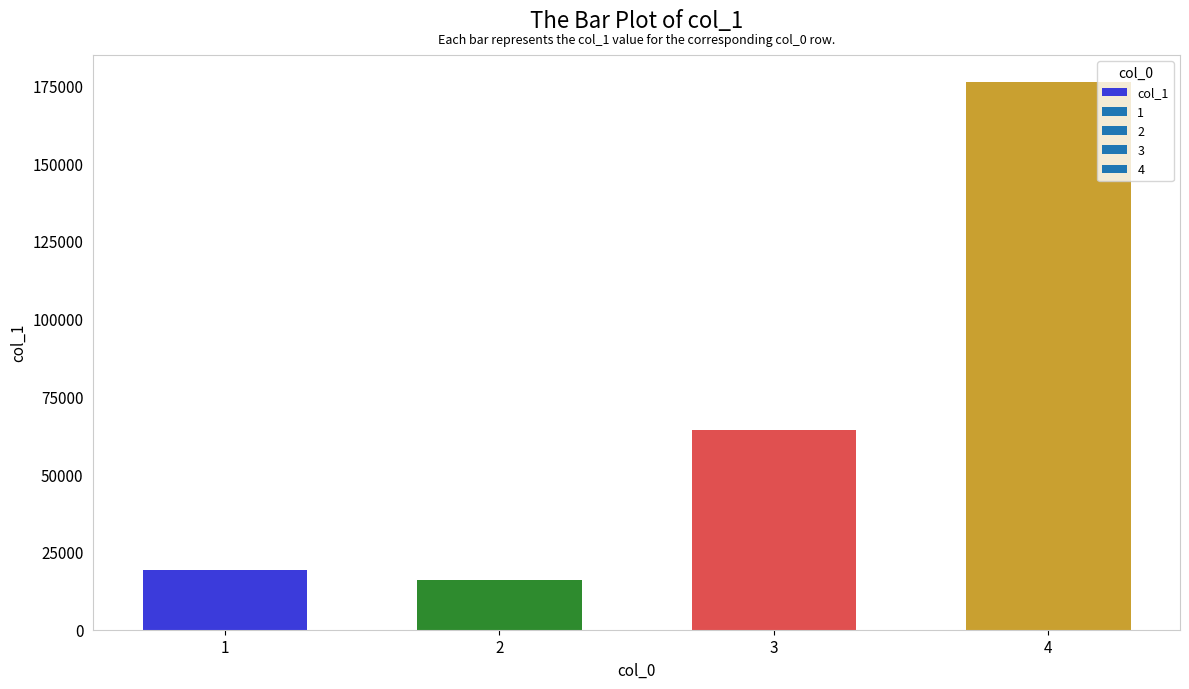

At which label is the value closest to 96000?

3